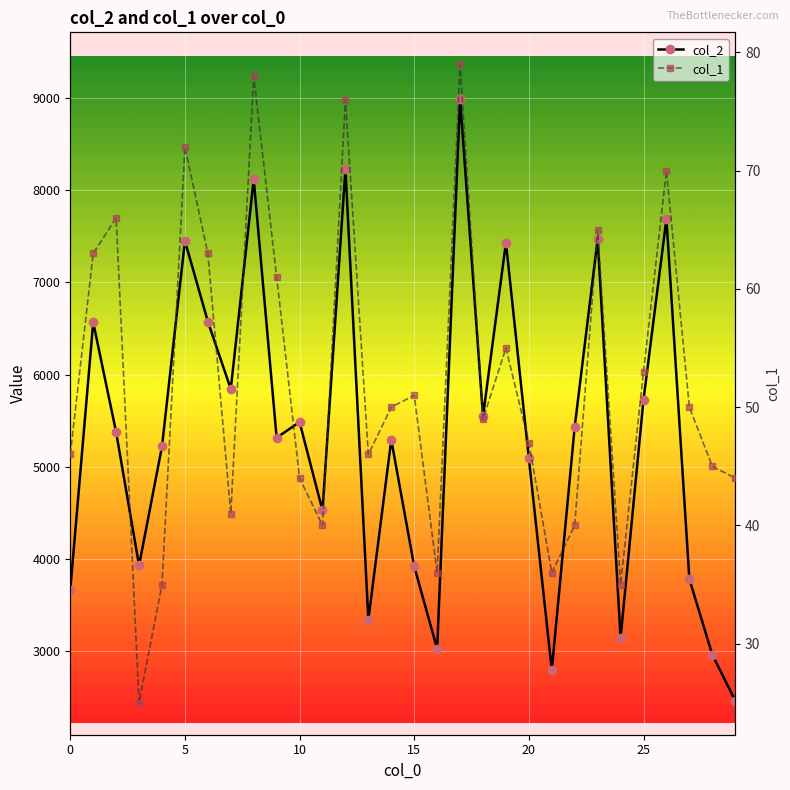

What is the highest value of the col_1 series?

79